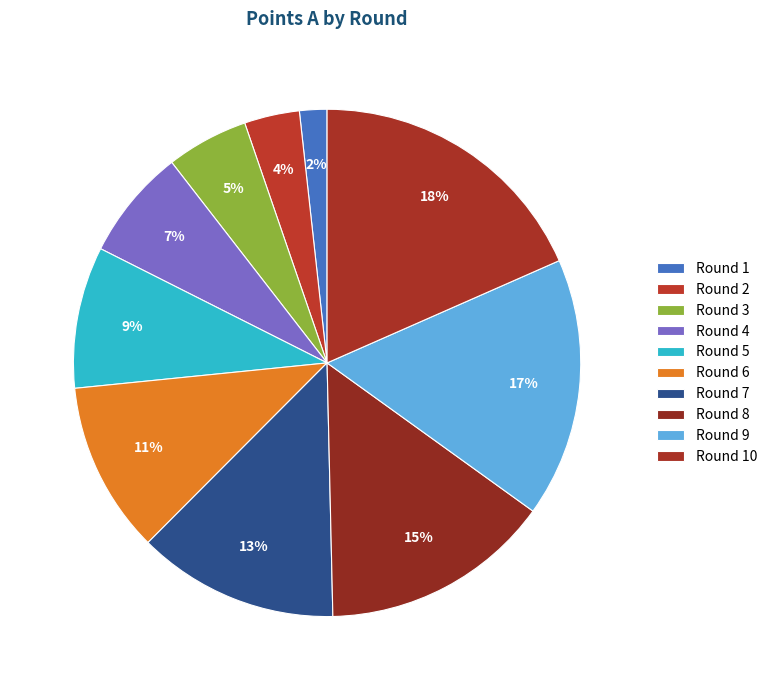

Count the number of slices in the pie.

10